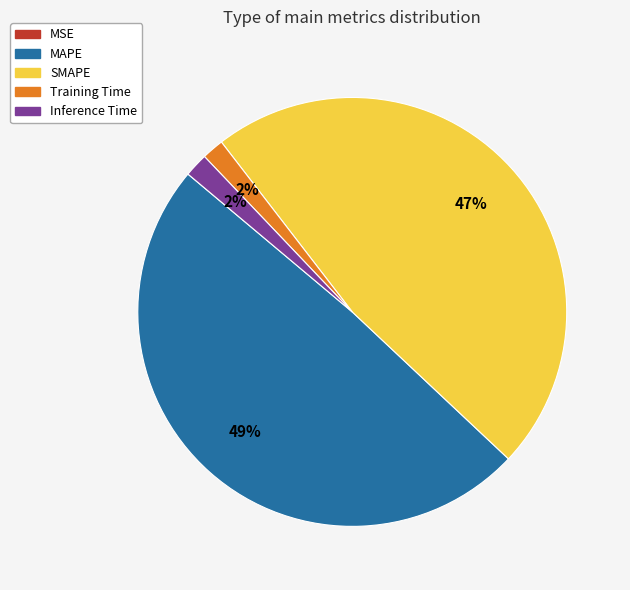

Does Inference Time account for over 50% of the chart?

No